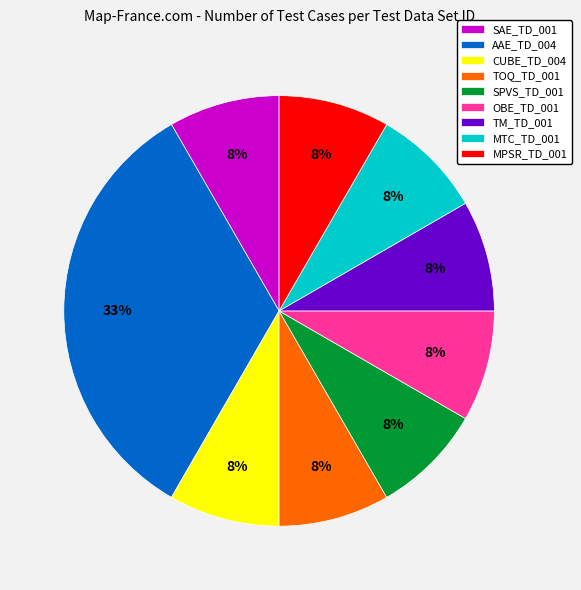

Does any single category account for the majority?

No